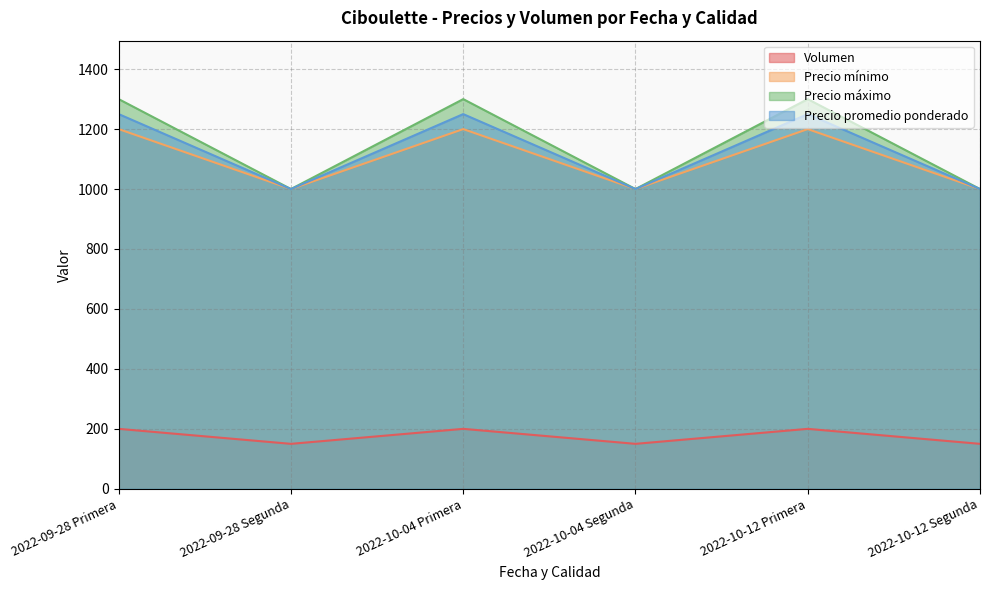

What is the maximum value for Volumen?

200